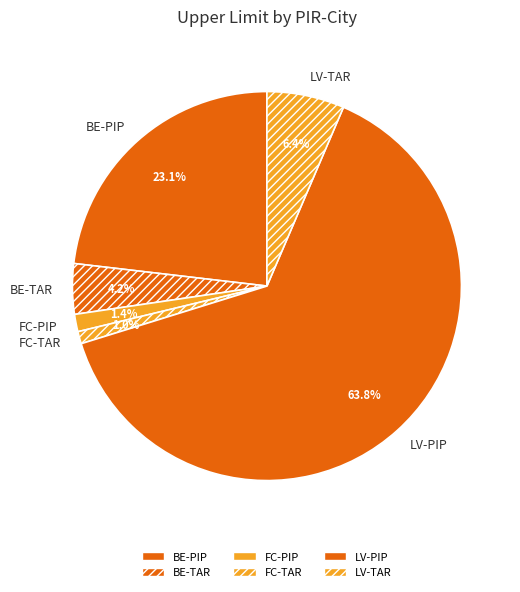

Which has a higher value, FC-TAR or BE-PIP?

BE-PIP